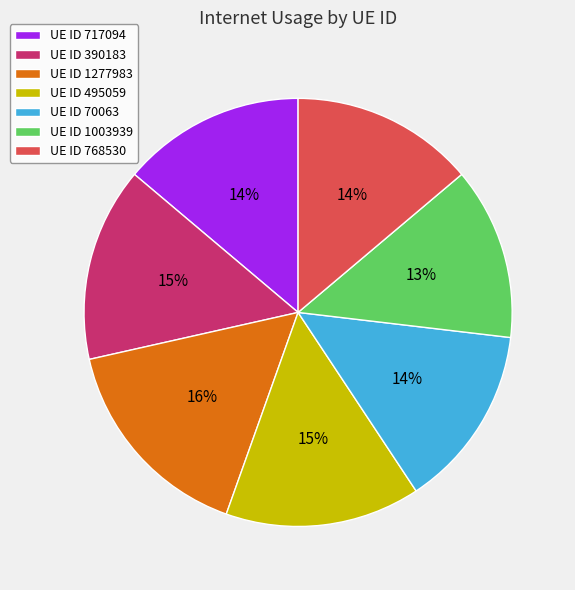

Which slice is the largest?

UE ID 1277983